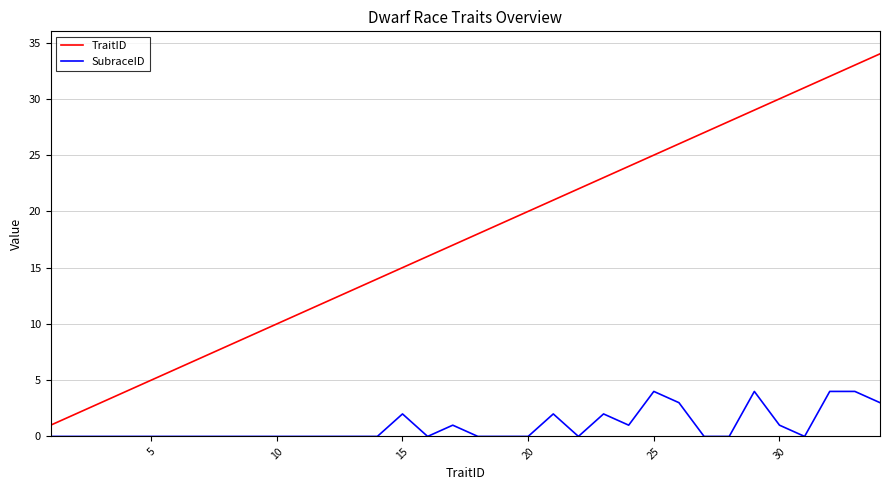

Which series has the largest total across all categories?

TraitID